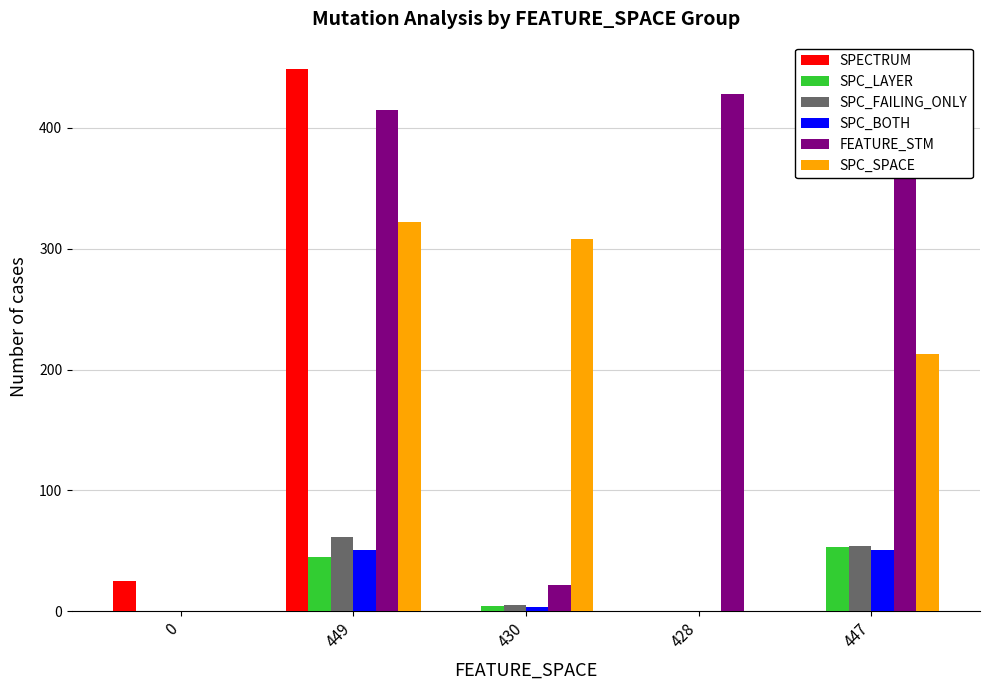

What are all the series names shown in the legend?

SPECTRUM, SPC_LAYER, SPC_FAILING_ONLY, SPC_BOTH, FEATURE_STM, SPC_SPACE